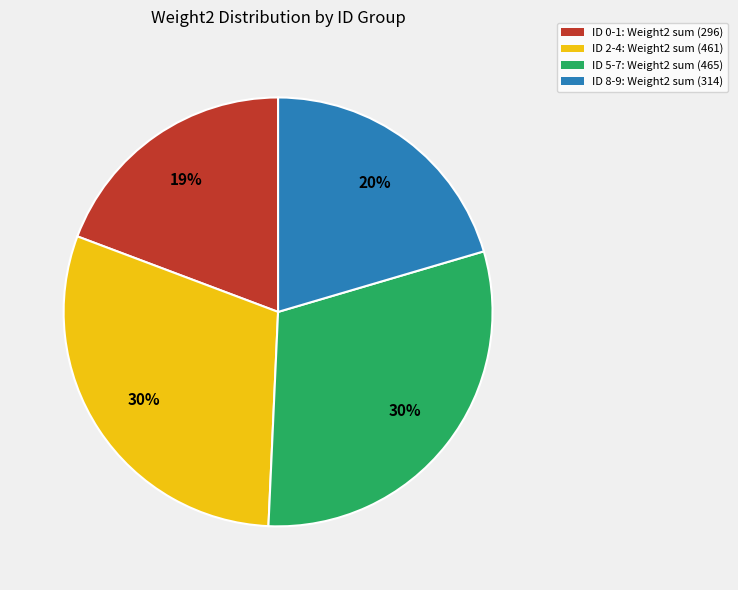

What is the smallest slice in the pie chart?

ID 0-1: Weight2 sum (296)